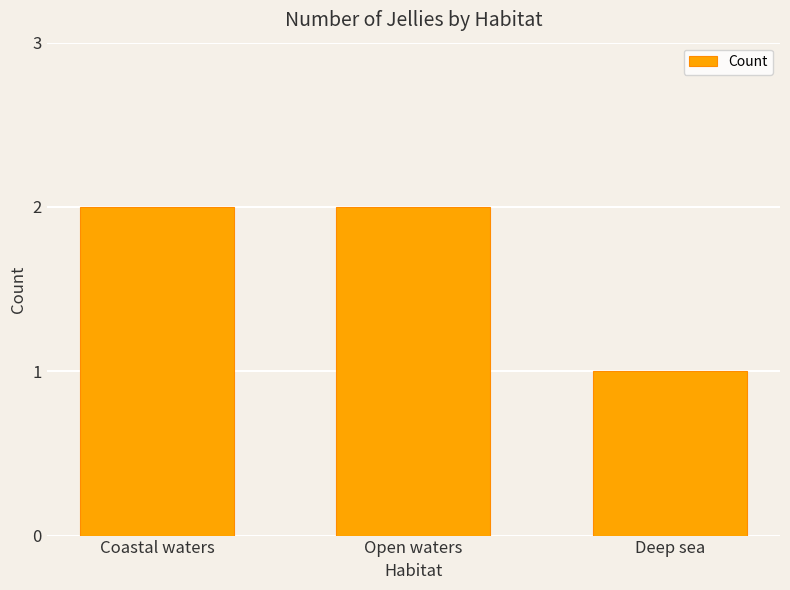

Which category has the lowest value across all series?

Deep sea